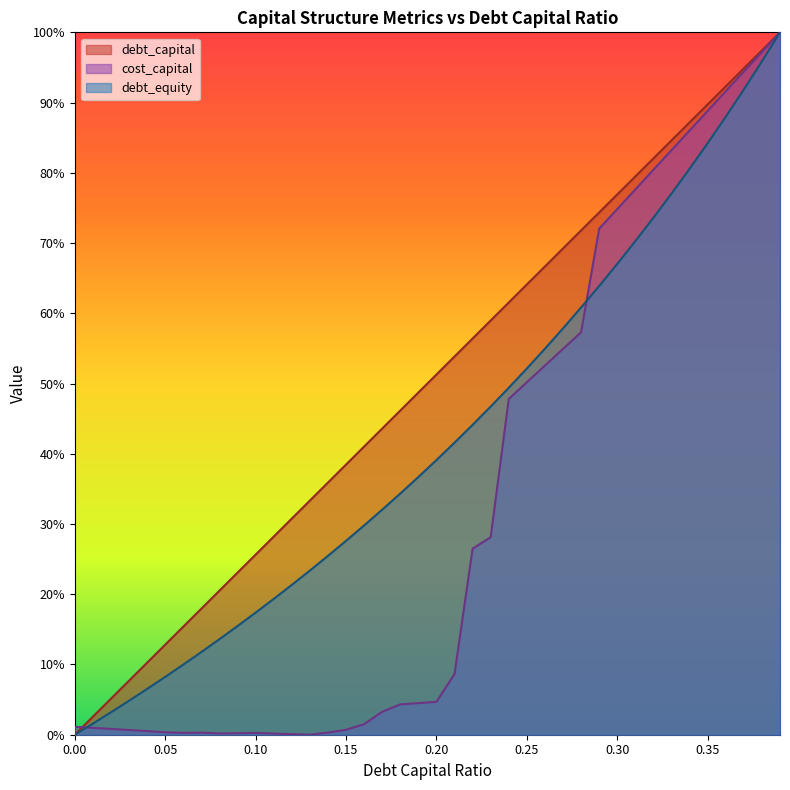

Does the chart display data point markers on the line(s)?

No